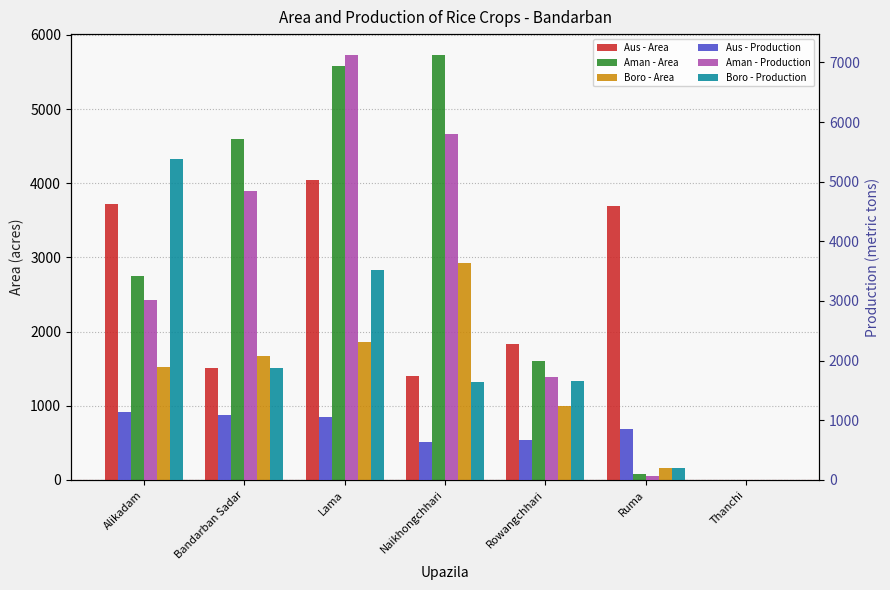

Which series changed the most between Alikadam and Rowangchhari?

Boro - Production